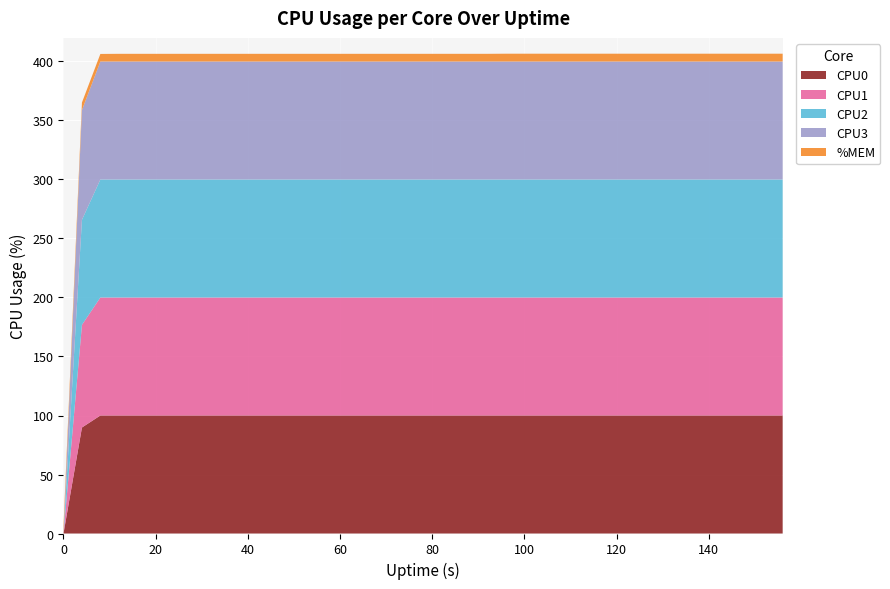

Reading right to left, list all the values displayed in this chart.

CPU0: 156=100.0	152=100.0	148=100.0	144=100.0	140=100.0	136=100.0	132=100.0	128=100.0	124=100.0	120=100.0	116=100.0	112=100.0	108=100.0	104=100.0	100=100.0	96=100.0	92=100.0	88=100.0	84=100.0	80=100.0	76=100.0	72=100.0	68=100.0	64=100.0	60=100.0	56=100.0	52=100.0	48=100.0	44=100.0	40=100.0	36=100.0	32=100.0	28=100.0	24=100.0	20=100.0	16=100.0	12=100.0	8=100.0	4=89.8	0=0.0
CPU1: 156=100.0	152=100.0	148=100.0	144=100.0	140=100.0	136=100.0	132=100.0	128=100.0	124=100.0	120=100.0	116=100.0	112=100.0	108=100.0	104=100.0	100=100.0	96=100.0	92=100.0	88=100.0	84=100.0	80=100.0	76=100.0	72=100.0	68=100.0	64=100.0	60=100.0	56=100.0	52=100.0	48=100.0	44=100.0	40=100.0	36=100.0	32=100.0	28=100.0	24=100.0	20=100.0	16=100.0	12=100.0	8=100.0	4=87.0	0=0.0
CPU2: 156=100.0	152=100.0	148=100.0	144=100.0	140=100.0	136=100.0	132=100.0	128=100.0	124=100.0	120=100.0	116=100.0	112=100.0	108=100.0	104=100.0	100=100.0	96=100.0	92=100.0	88=100.0	84=100.0	80=100.0	76=100.0	72=100.0	68=100.0	64=100.0	60=100.0	56=100.0	52=100.0	48=100.0	44=100.0	40=100.0	36=100.0	32=100.0	28=100.0	24=100.0	20=100.0	16=100.0	12=100.0	8=100.0	4=89.0	0=0.0
CPU3: 156=100.0	152=100.0	148=100.0	144=100.0	140=100.0	136=100.0	132=100.0	128=100.0	124=100.0	120=100.0	116=100.0	112=100.0	108=100.0	104=100.0	100=100.0	96=100.0	92=100.0	88=100.0	84=100.0	80=100.0	76=100.0	72=100.0	68=100.0	64=100.0	60=100.0	56=100.0	52=100.0	48=100.0	44=100.0	40=100.0	36=100.0	32=100.0	28=100.0	24=100.0	20=100.0	16=100.0	12=100.0	8=100.0	4=93.0	0=0.0
%MEM: 156=6.6	152=6.6	148=6.6	144=6.6	140=6.6	136=6.6	132=6.6	128=6.6	124=6.6	120=6.6	116=6.6	112=6.6	108=6.6	104=6.6	100=6.6	96=6.6	92=6.5	88=6.5	84=6.5	80=6.5	76=6.5	72=6.5	68=6.5	64=6.5	60=6.5	56=6.5	52=6.5	48=6.5	44=6.5	40=6.5	36=6.5	32=6.5	28=6.5	24=6.5	20=6.5	16=6.5	12=6.5	8=6.4	4=6.4	0=6.2